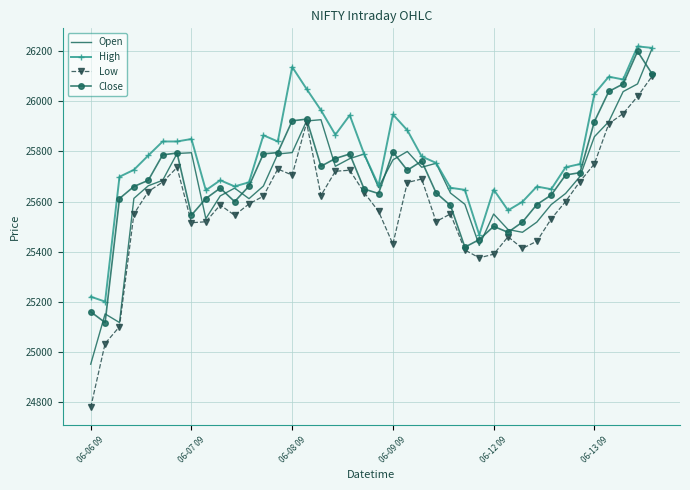

Which series has the largest total across all categories?

High